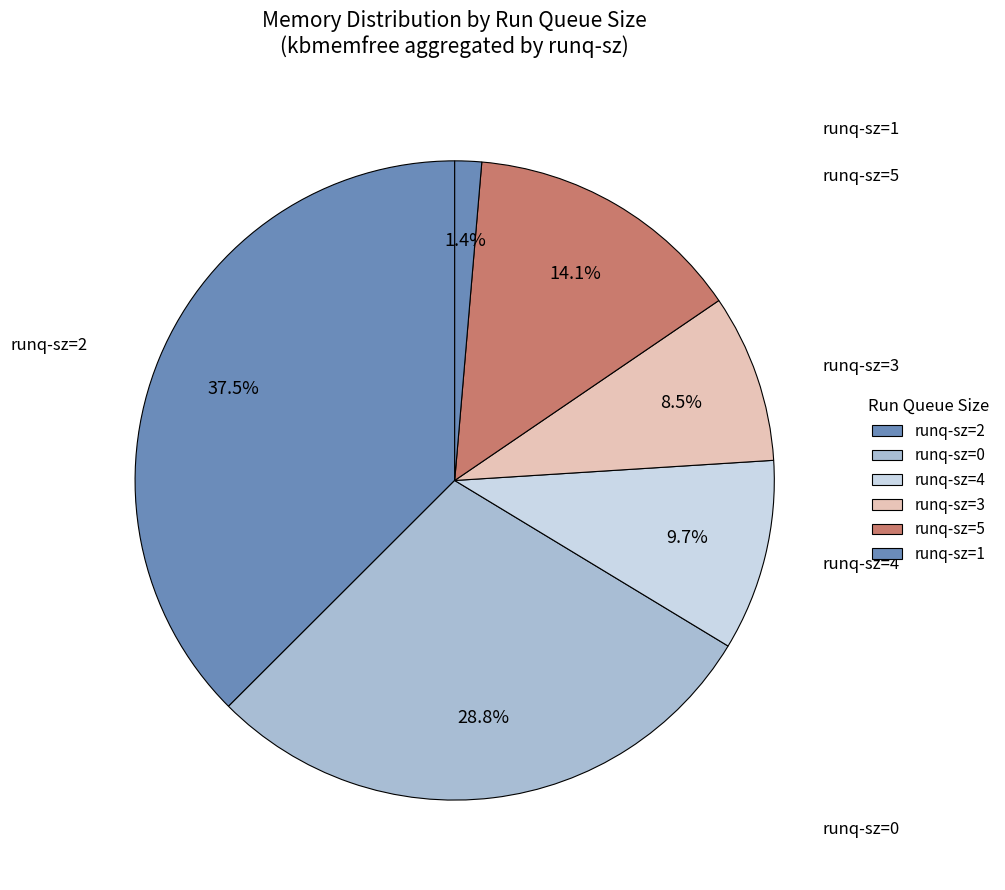

How many slices are in this pie chart?

6